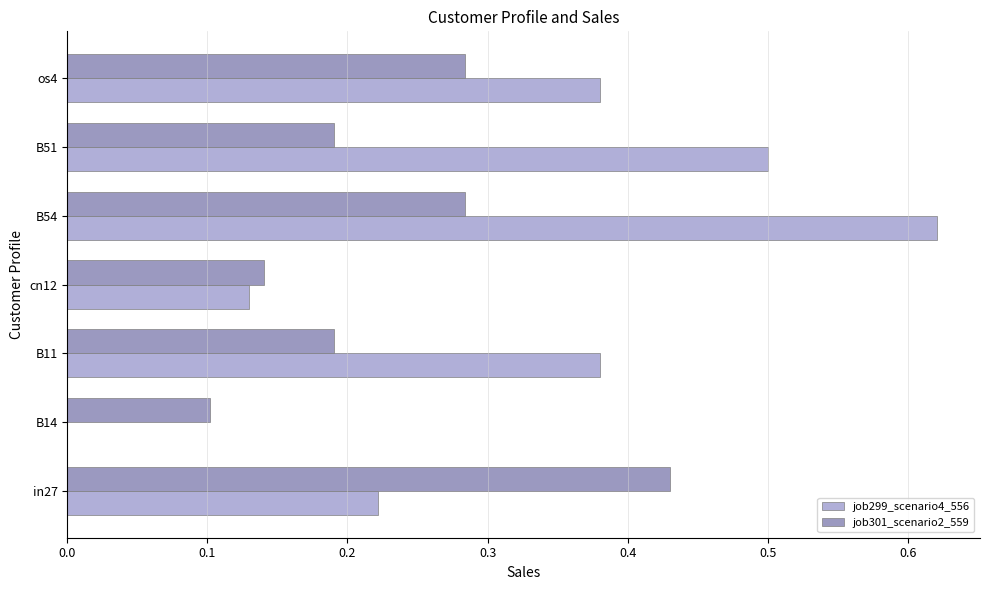

Which series has the largest range (max minus min)?

job299_scenario4_556